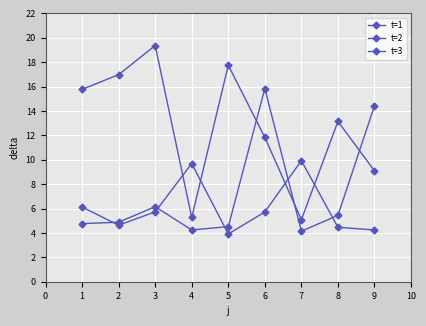

How many series are shown in this chart?

3